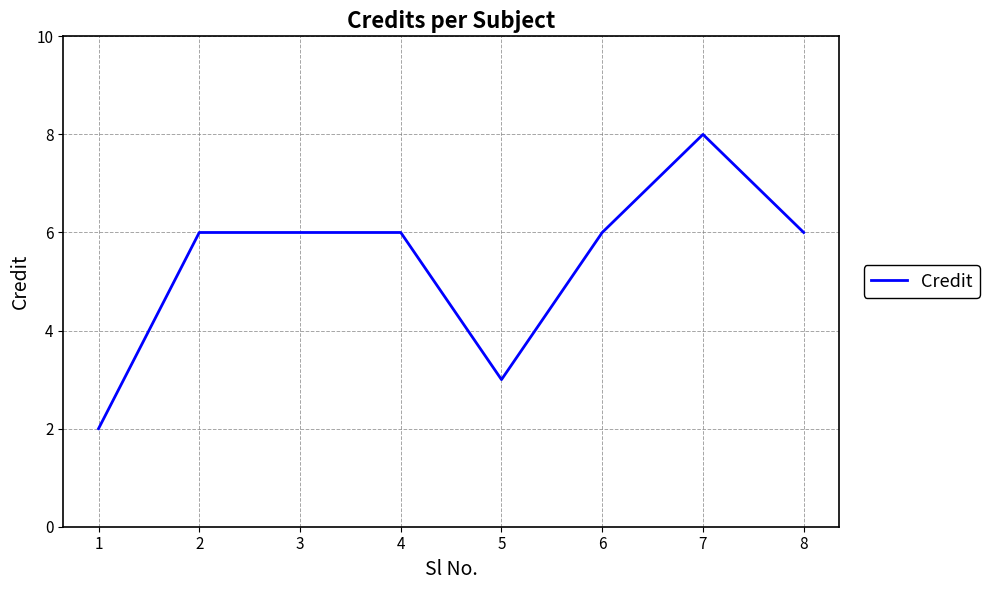

What is the difference between the maximum and minimum values?

6